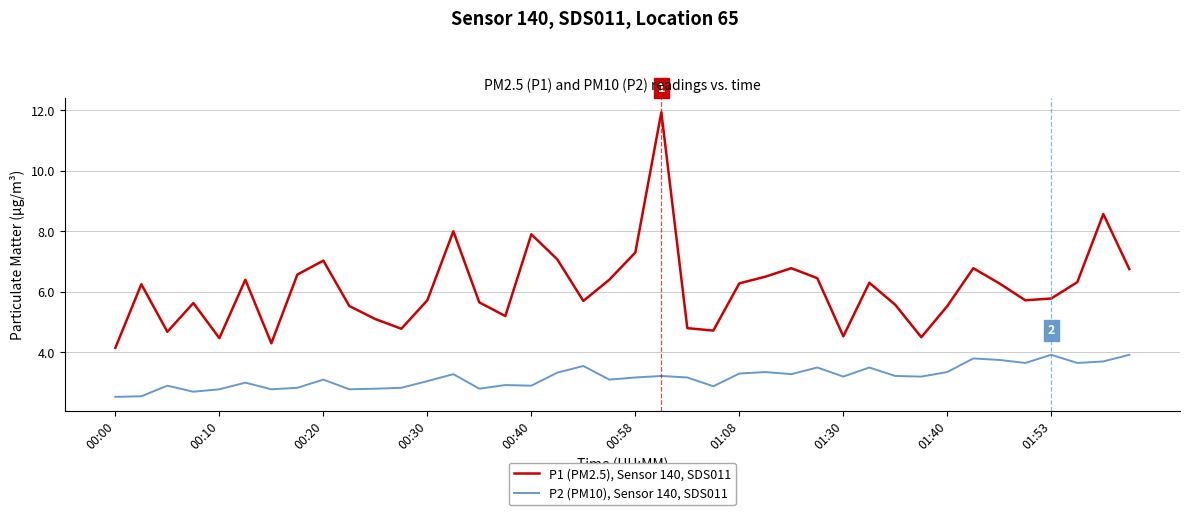

Which series has the widest spread of values?

P1 (PM2.5), Sensor 140, SDS011